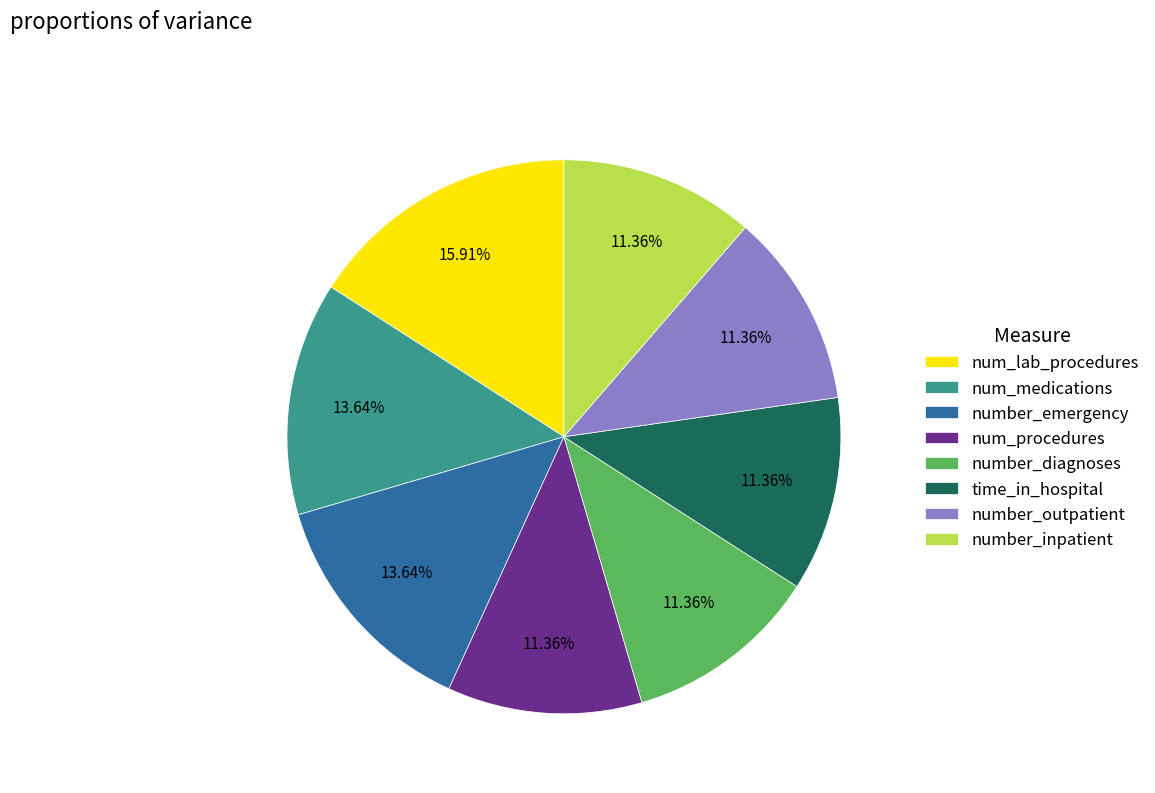

Does any single category account for the majority?

No